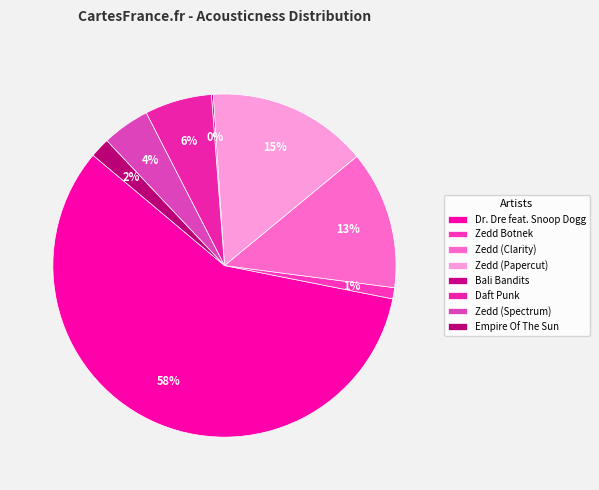

The Zedd (Clarity) slice represents 13% of the pie. True or false?

True